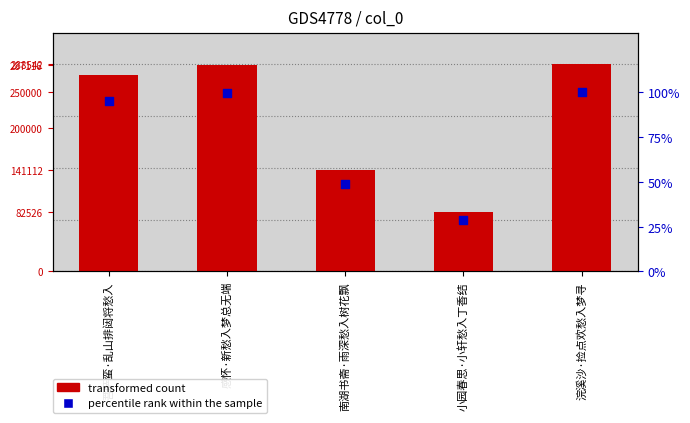

At how many categories does at least one series exceed 11565?

5